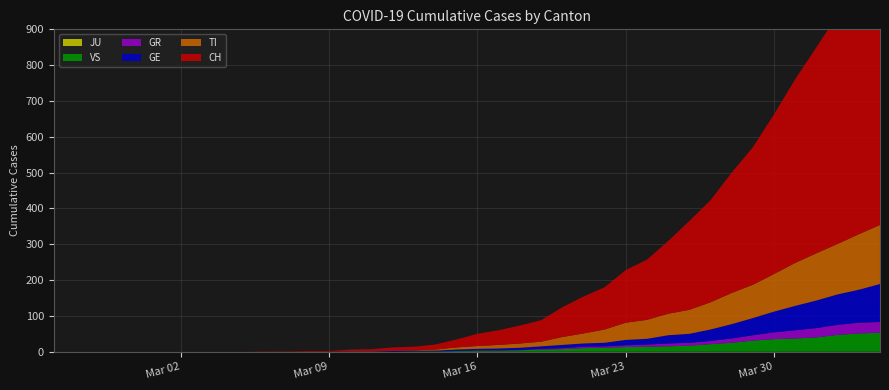

Reading left to right, what are all the values shown in this chart?

CH: 0	0	0	0	0	0	0	0	0	0	1	1	2	2	4	5	9	10	14	22	34	41	50	60	83	103	118	147	168	203	248	285	336	384	446	513	575	639	700	767
GE: 0	0	0	0	0	0	0	0	0	0	0	0	0	0	1	1	2	2	2	4	4	5	6	7	9	9	10	15	16	23	25	32	40	48	58	68	77	85	92	106
TI: 0	0	0	0	0	0	0	0	0	0	0	0	0	0	1	1	1	1	3	6	8	10	12	13	22	28	37	48	53	60	67	76	87	93	105	120	132	141	155	165
GR: 0	0	0	0	0	0	0	0	0	0	0	0	0	0	0	0	0	0	0	0	1	1	1	2	3	4	4	5	6	8	8	9	12	15	19	23	26	28	30	30
VS: 0	0	0	0	0	0	0	0	0	0	0	0	0	0	0	0	0	1	1	2	3	3	4	6	7	10	11	13	14	15	17	21	25	31	35	37	40	47	51	53
JU: 0	0	0	0	0	0	0	0	0	0	0	0	0	0	0	0	0	0	0	0	0	0	0	0	0	0	0	0	0	0	0	0	0	0	0	0	0	0	0	0